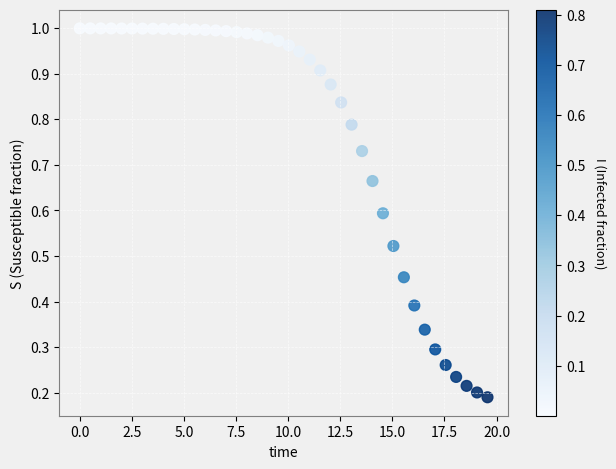

Count the number of points in this scatter plot.

40